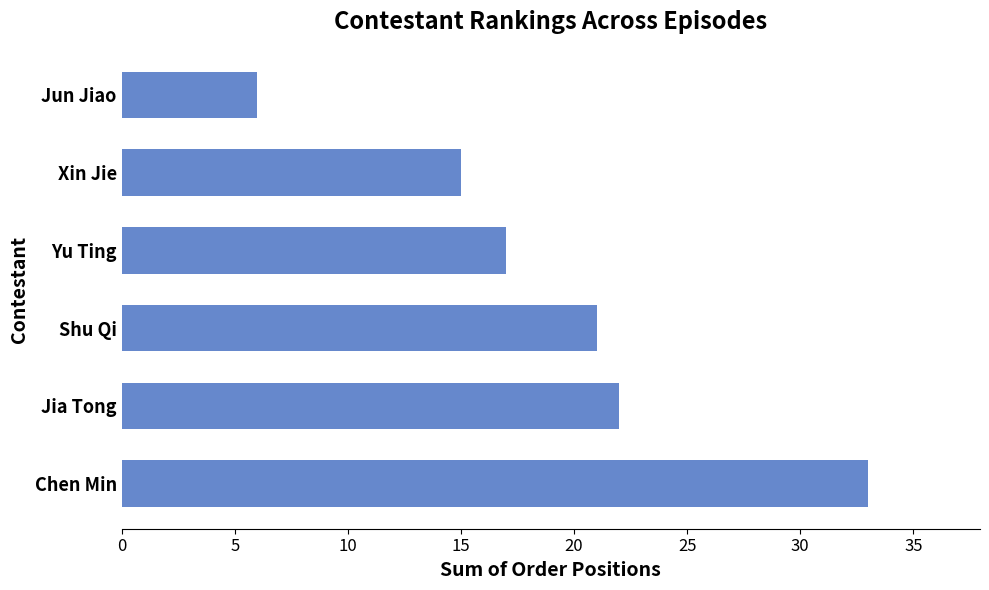

List the labels in order of value, largest first.

Chen Min, Jia Tong, Shu Qi, Yu Ting, Xin Jie, Jun Jiao